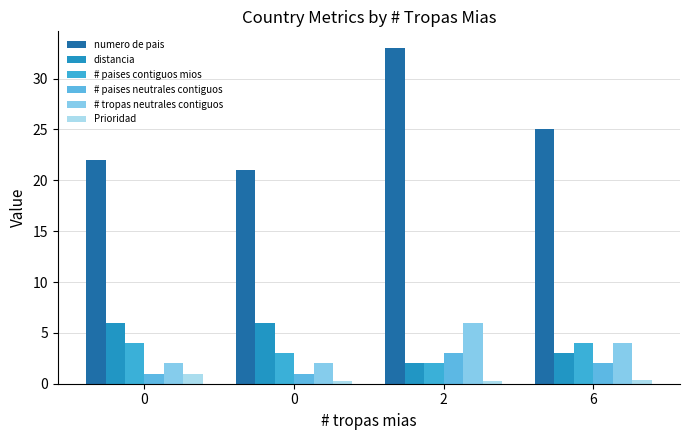

What are all the series names shown in the legend?

numero de pais, distancia, # paises contiguos mios, # paises neutrales contiguos, # tropas neutrales contiguos, Prioridad